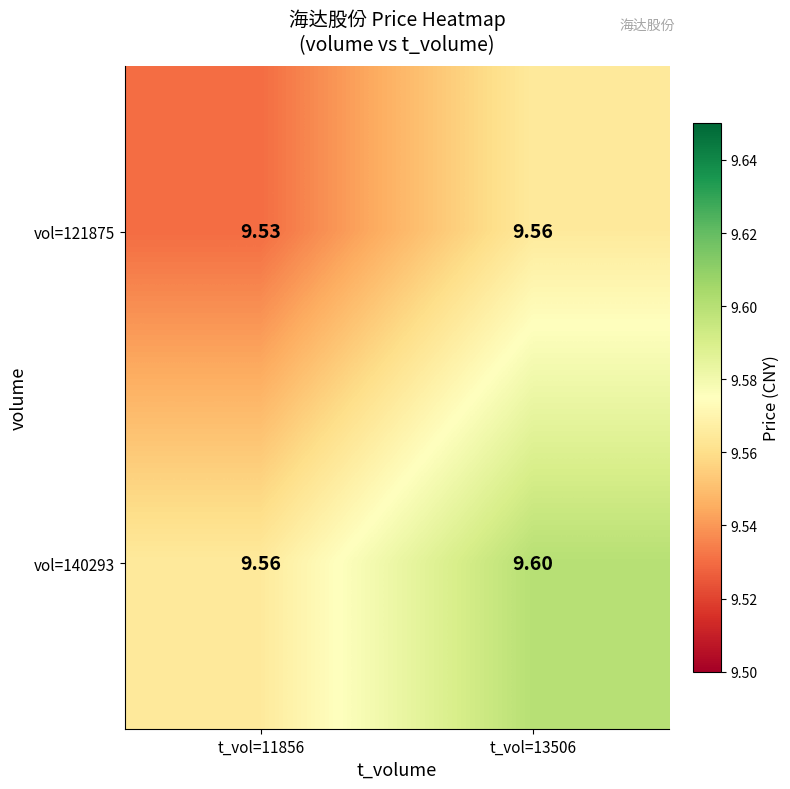

What is the total value across all series at t_vol=13506?

19.2